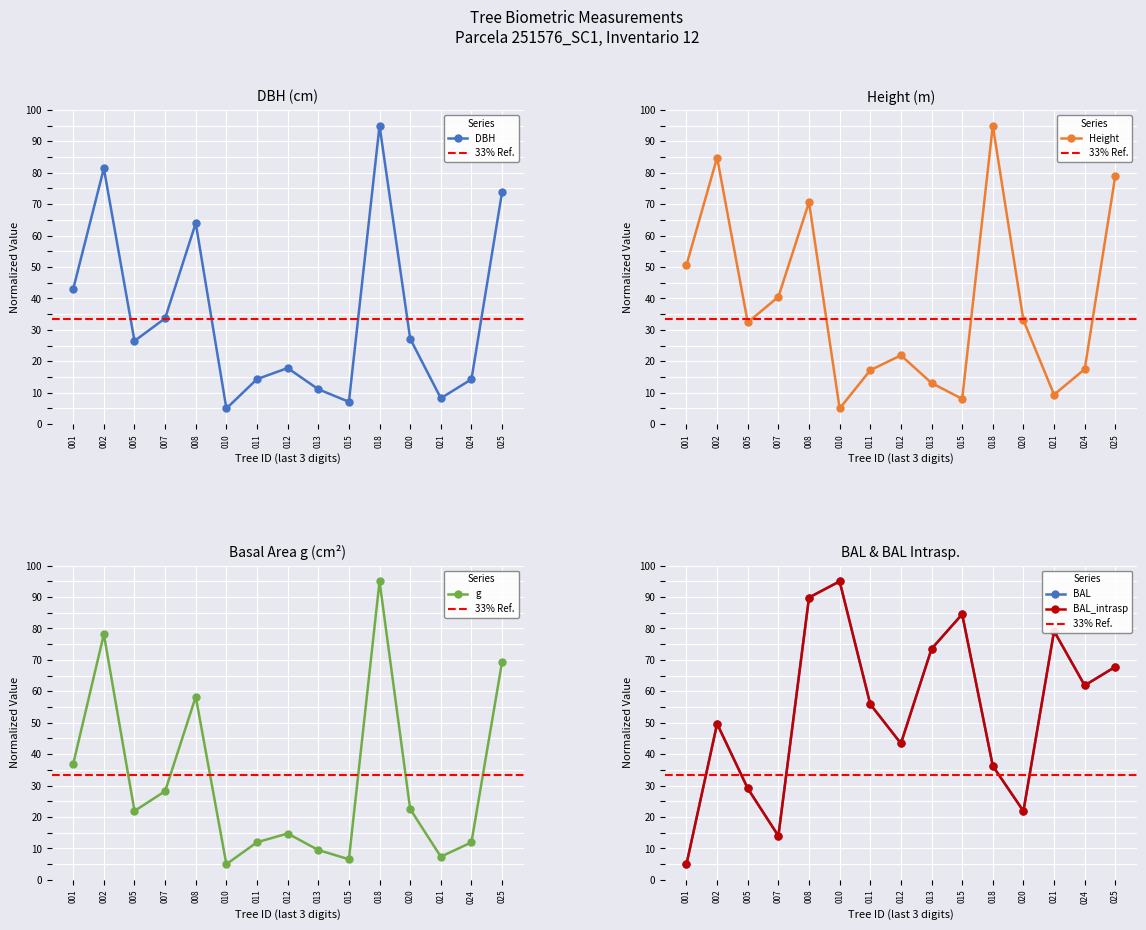

True or false: h has more than 1 points higher than both neighbors.

True